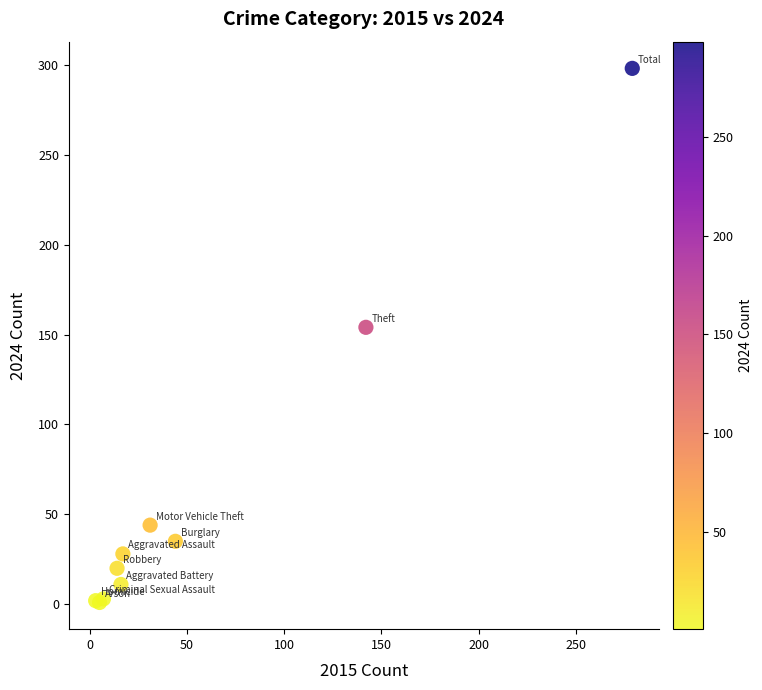

What Y value in the scatter plot is closest to 149?

154